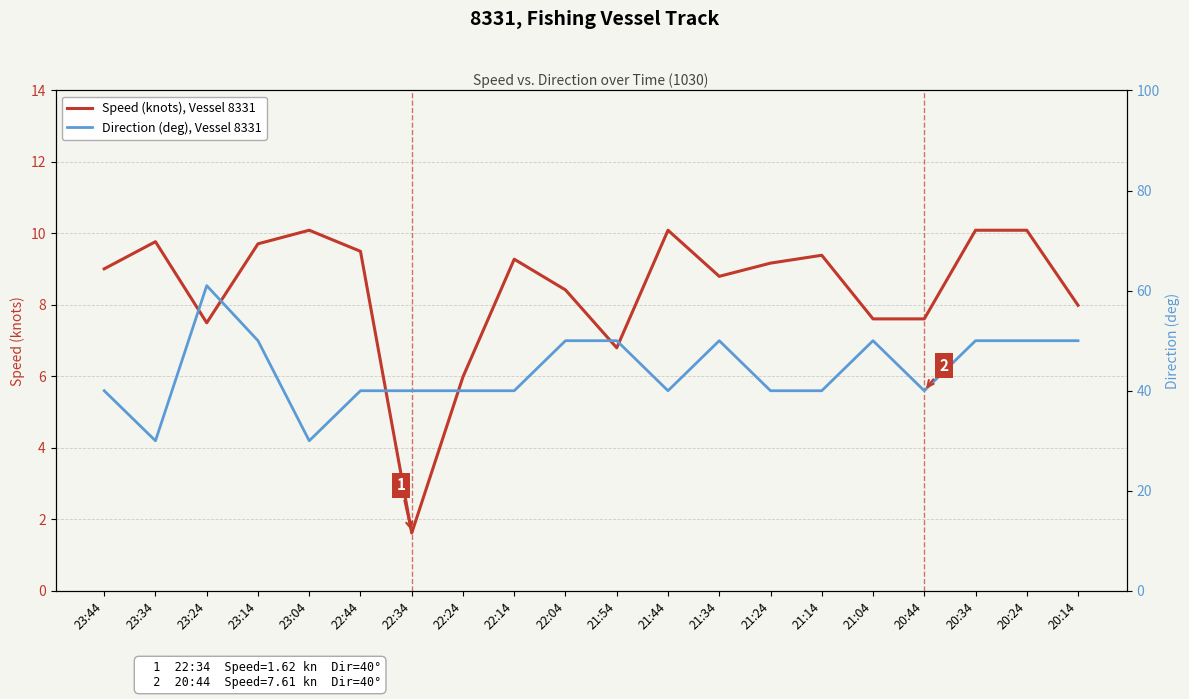

At which category does Direction (deg), Vessel 8331 reach its first local valley?

23:34